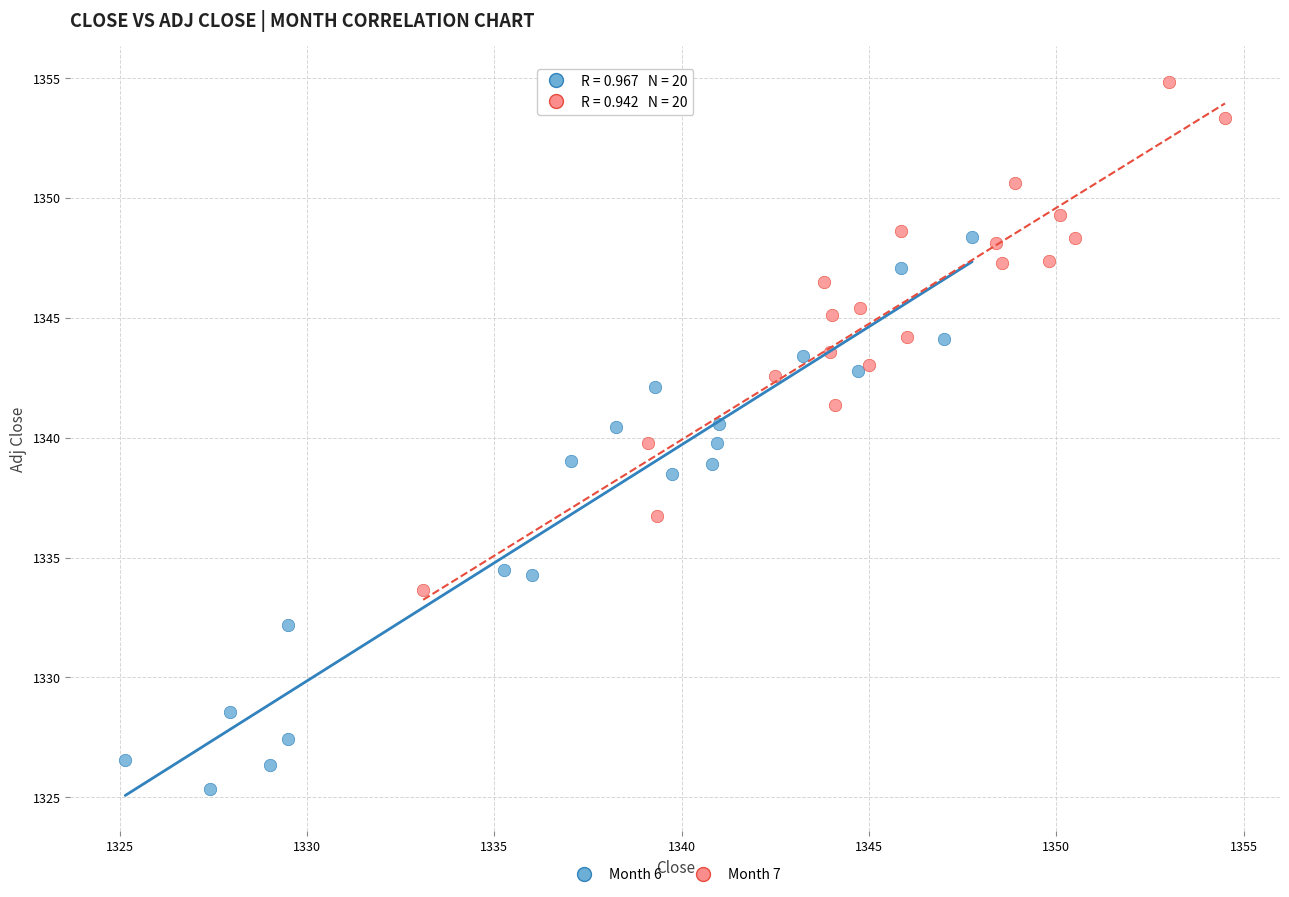

Which series has the largest Y range (max minus min)?

Month 6